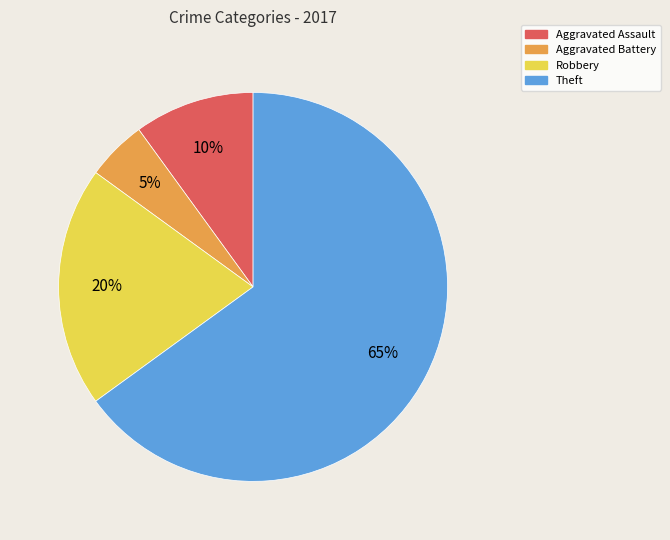

Does Robbery represent more than half of the total?

No